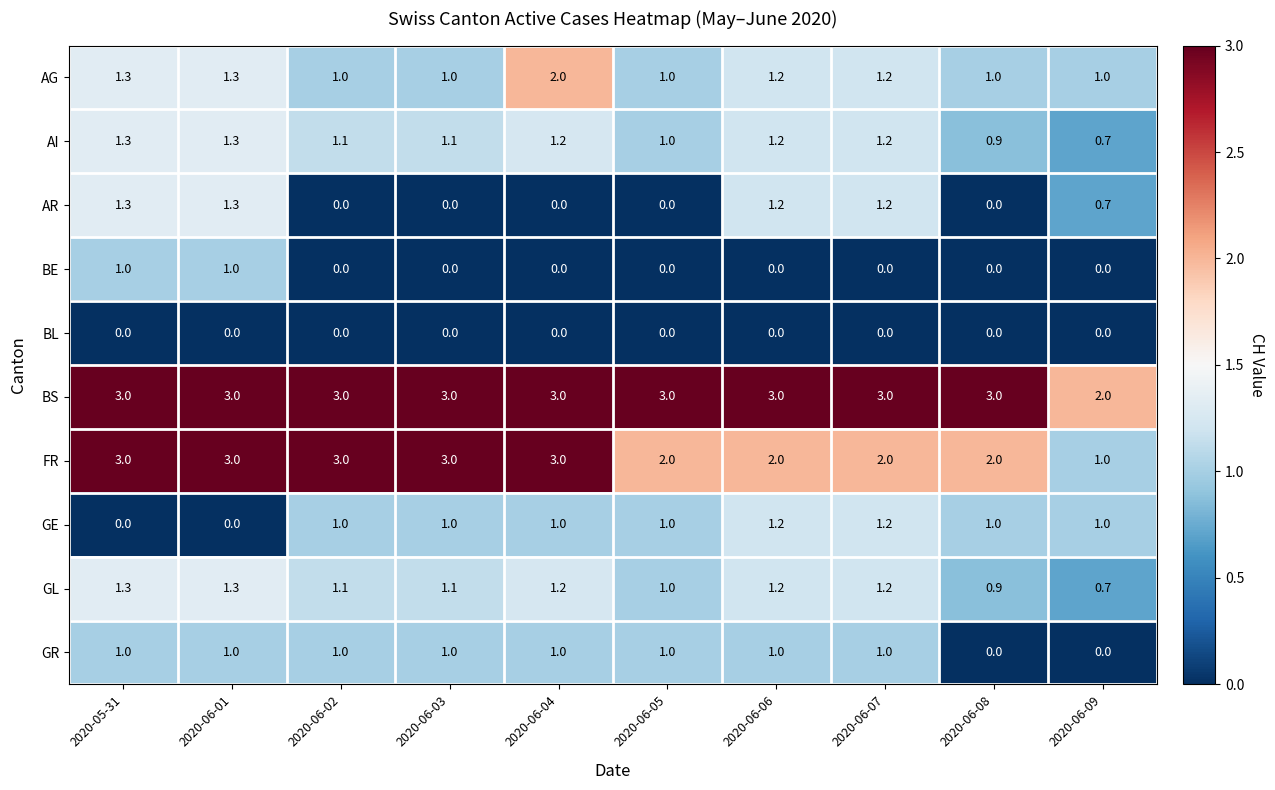

Is it true that GL equals 1.2 at 2020-06-04?

True